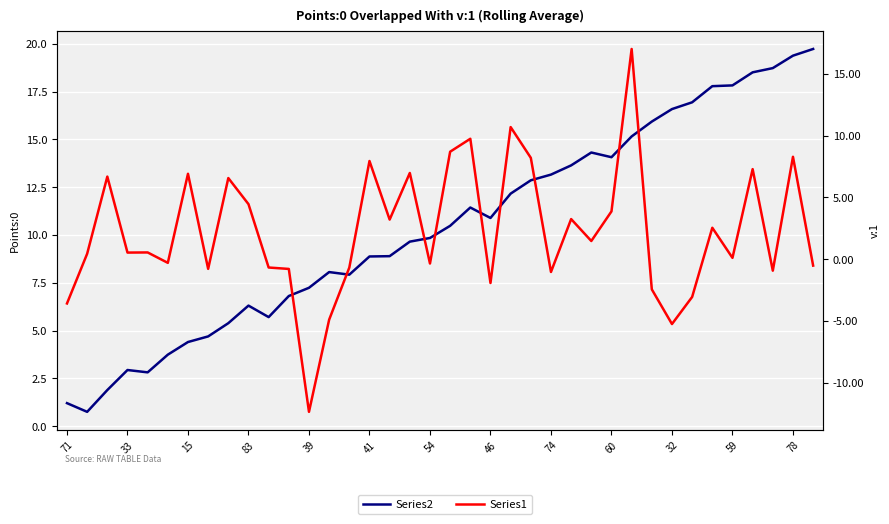

At how many categories does at least one series exceed 0?

38